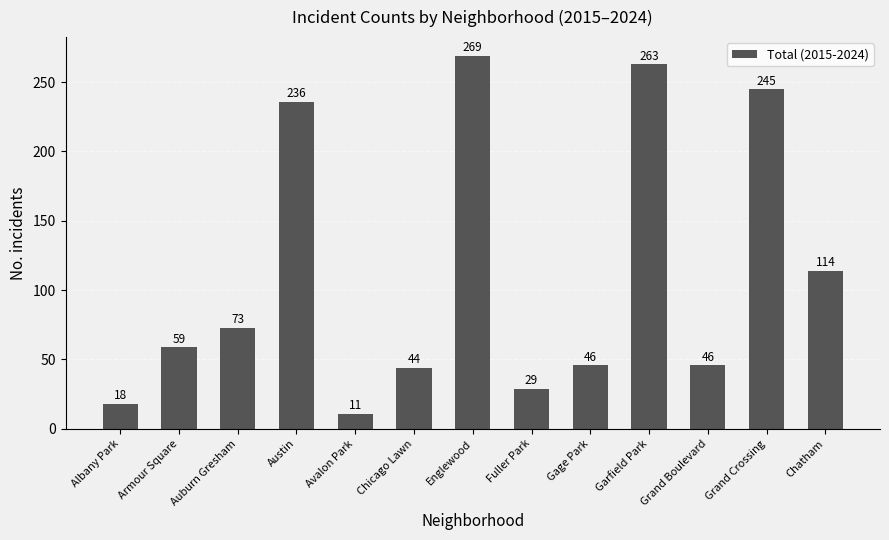

What position from the right is Fuller Park?

6